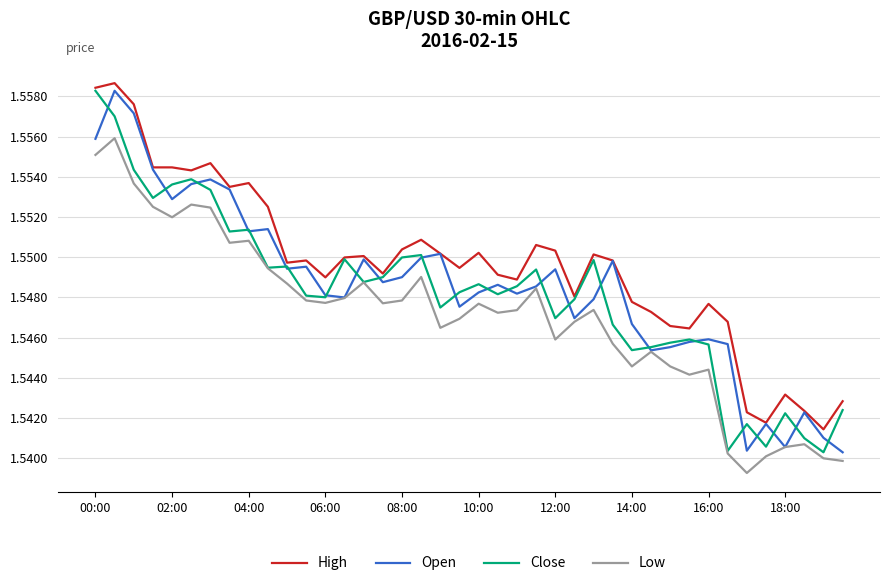

True or false: Close and Open intersect in this chart.

True